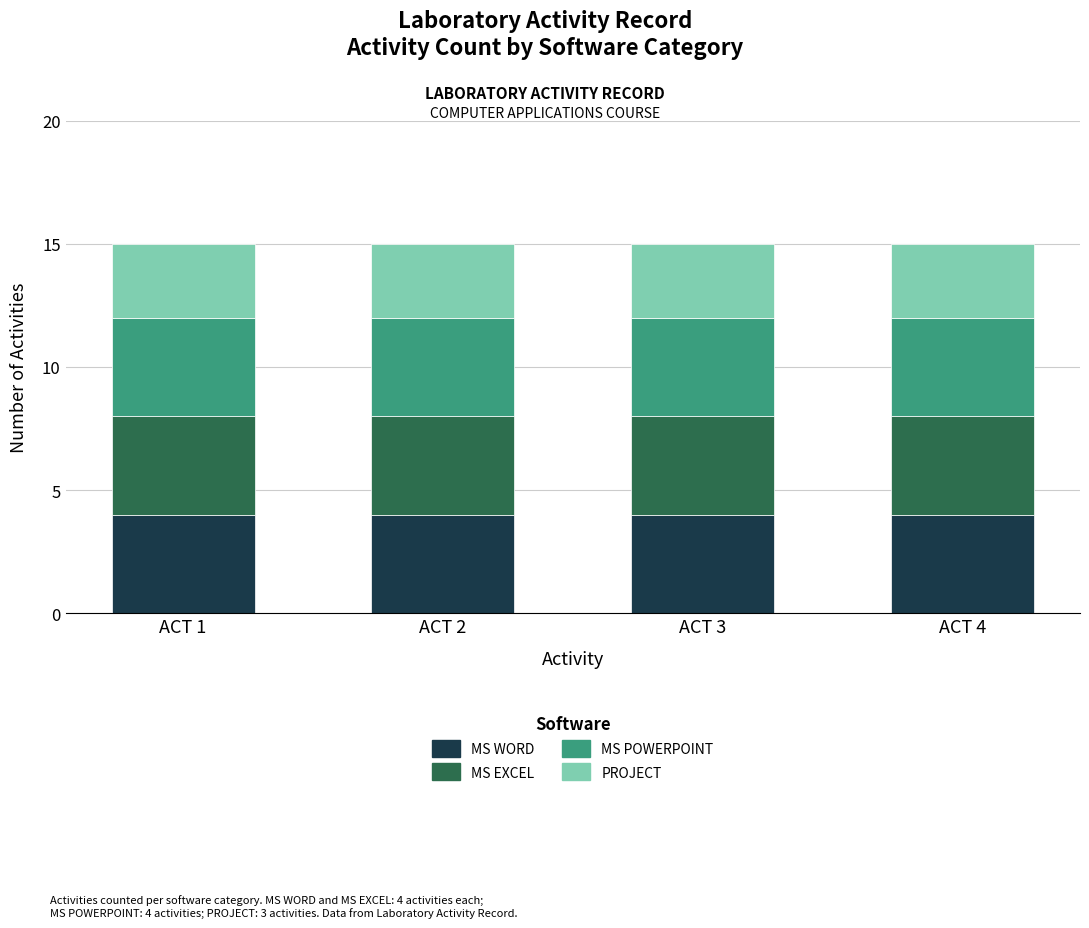

What is the total value across all series at ACT 2?

15